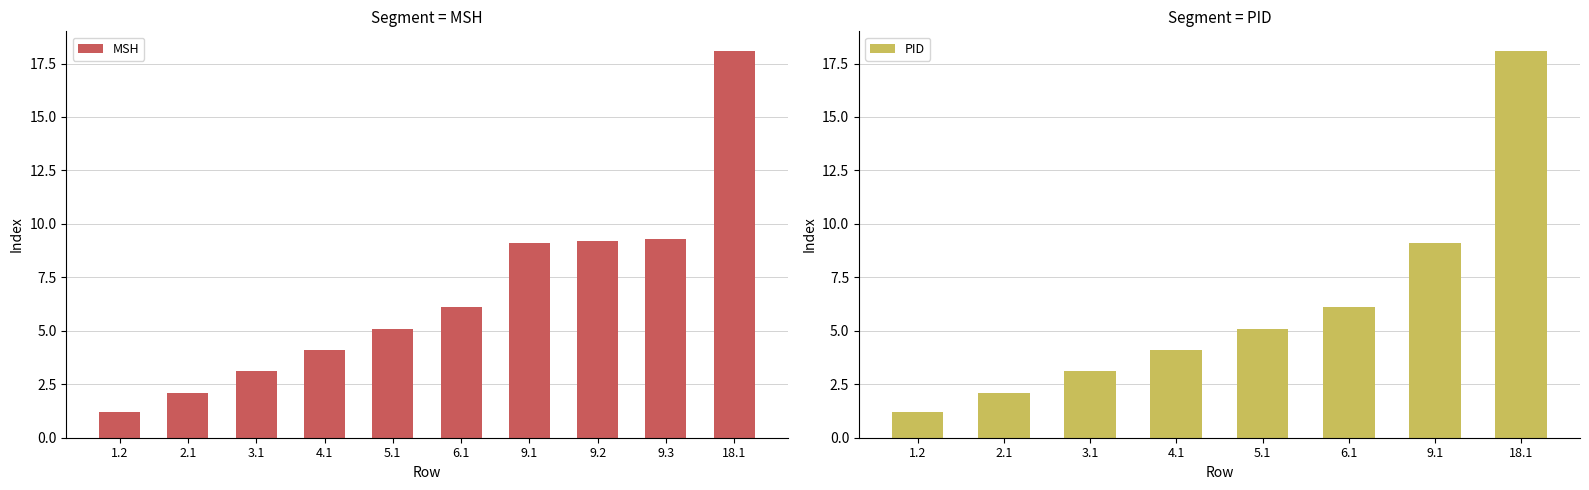

True or false: MSH has a value of 4.7 at 3.1.

False